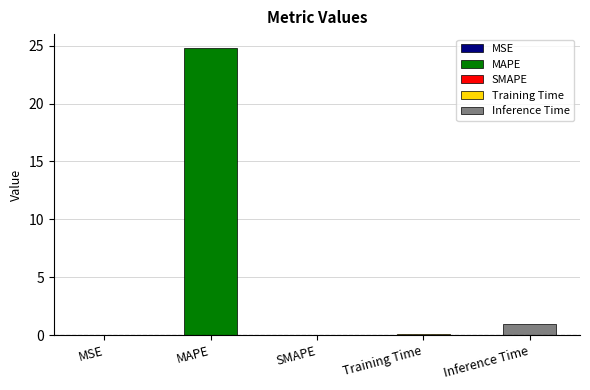

The chart shows a value of 0.5 at Inference Time. True or false?

False